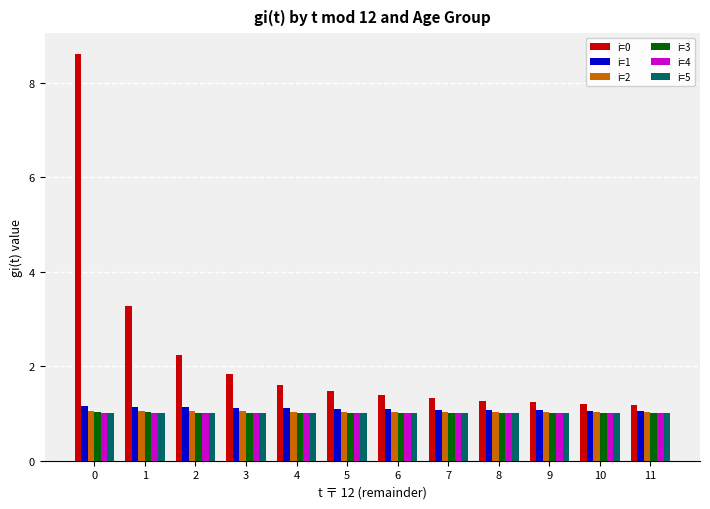

What is the lowest value of the i=2 series?

1.0